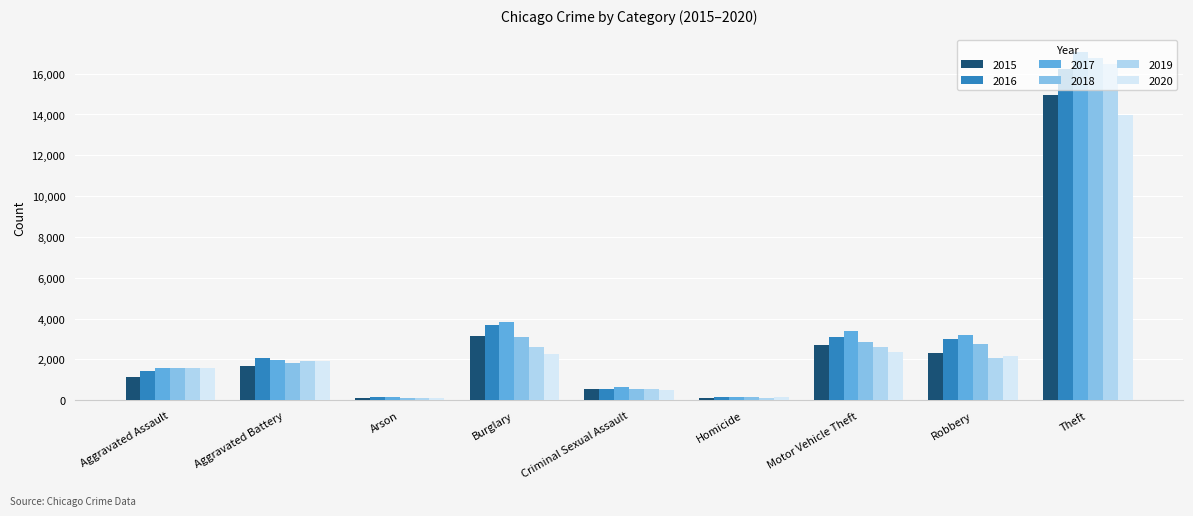

Which series has the widest spread of values?

2017